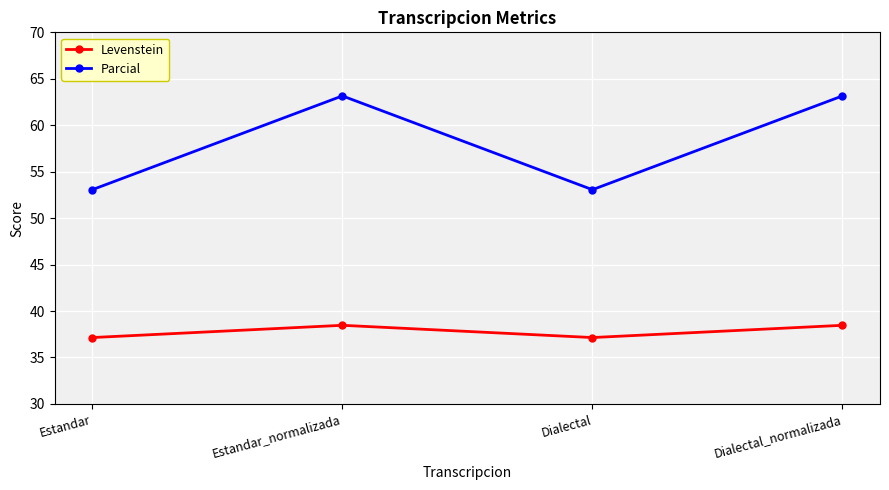

What is the value of the Parcial point at the 3rd from the left?

53.1